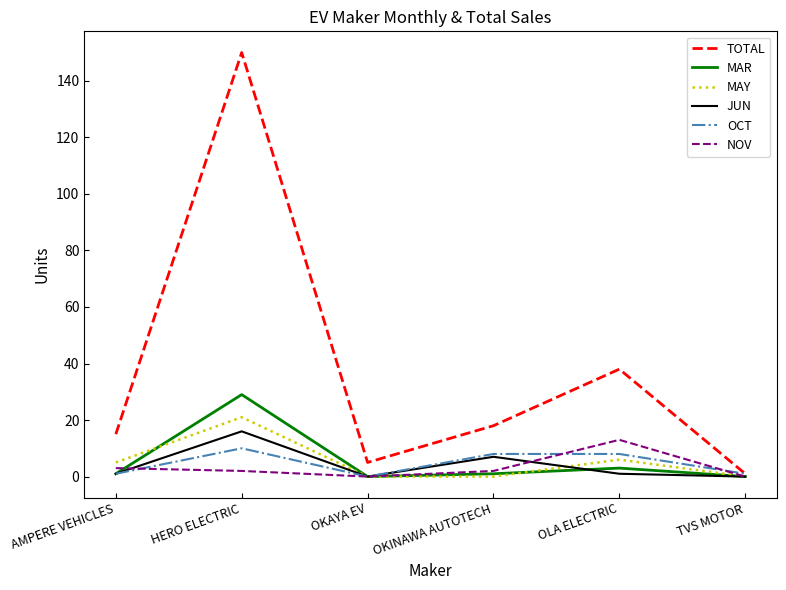

True or false: JUN has a value of 0 at OKAYA EV.

True